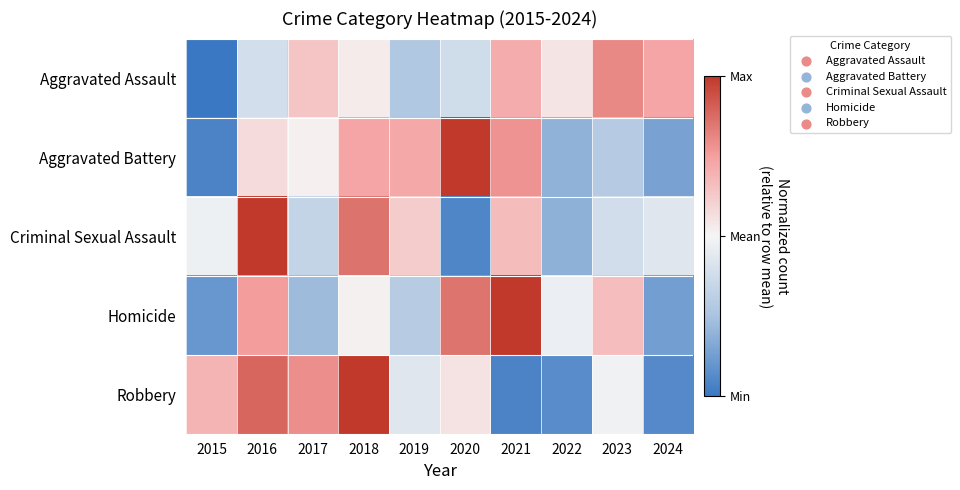

What is the smallest value displayed?

-1.0